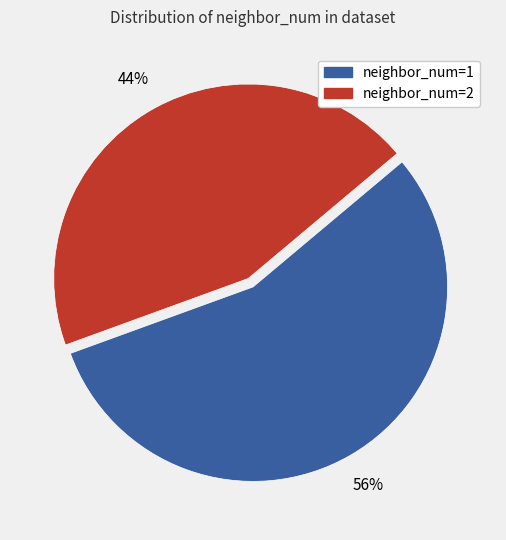

To the nearest percent, what is the average slice percentage?

50%